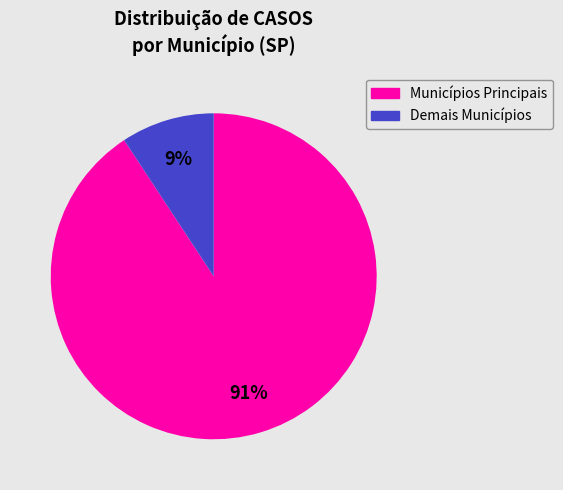

Is there any slice that represents more than half of the pie?

Yes